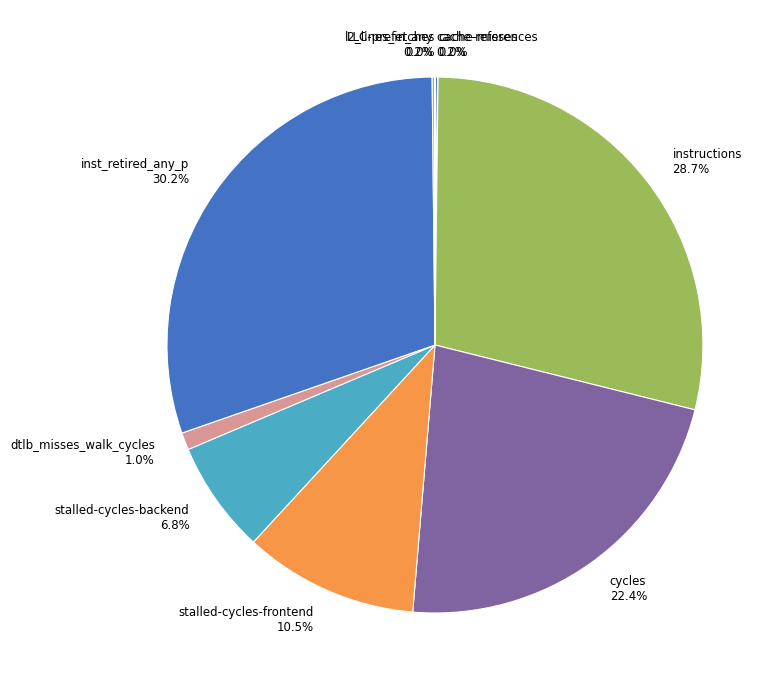

To the nearest percent, what is the difference between the largest and smallest slice percentages?

30%